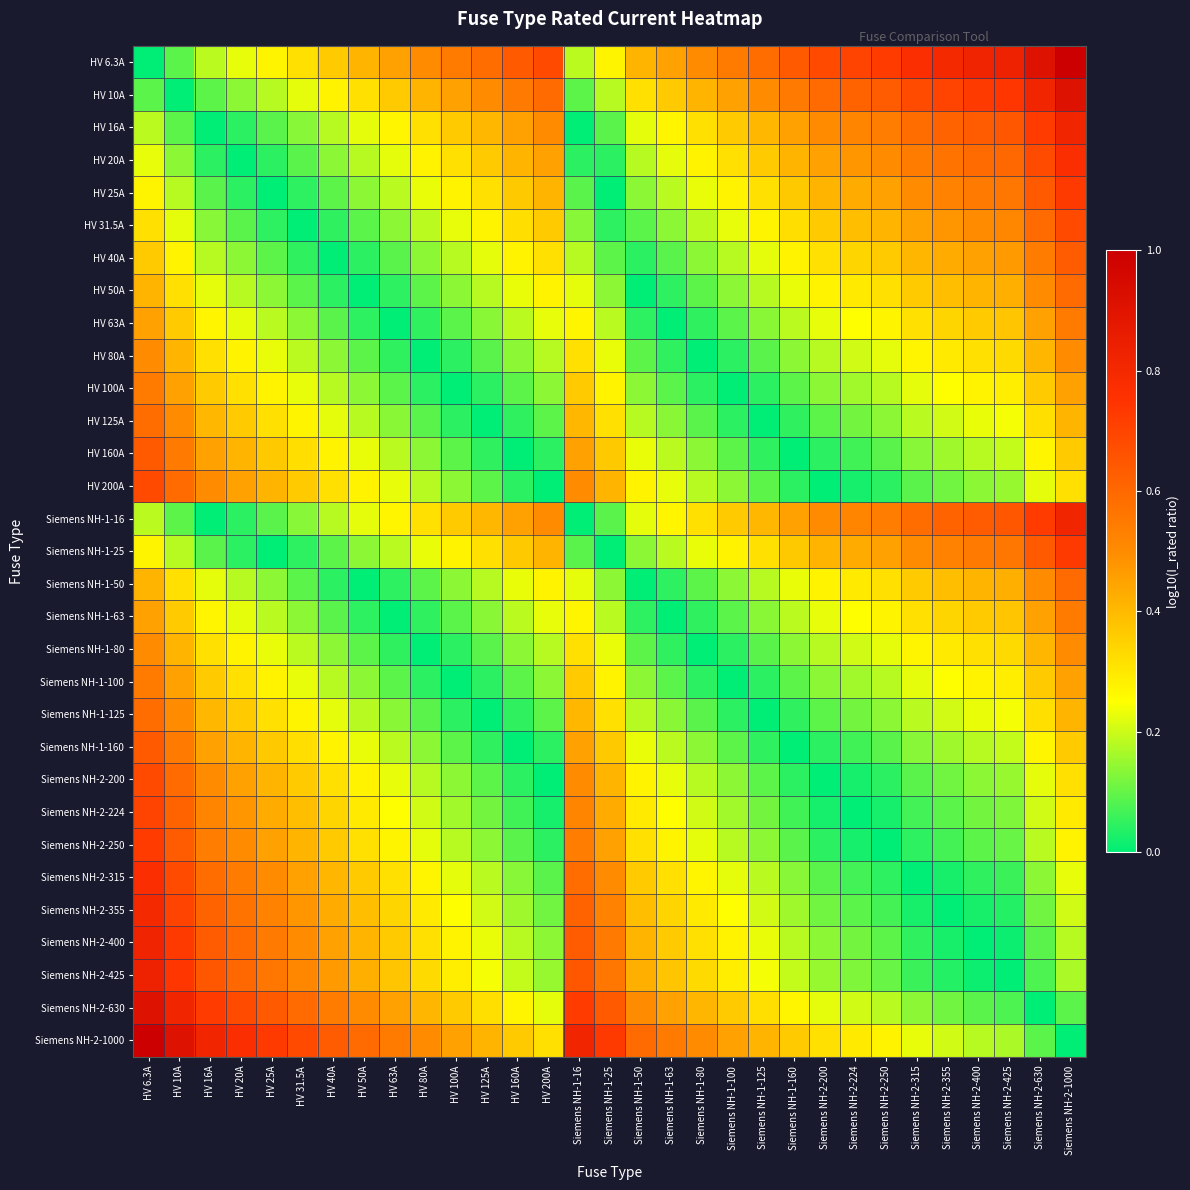

What is the total value across all series at HV 20A?

10.0